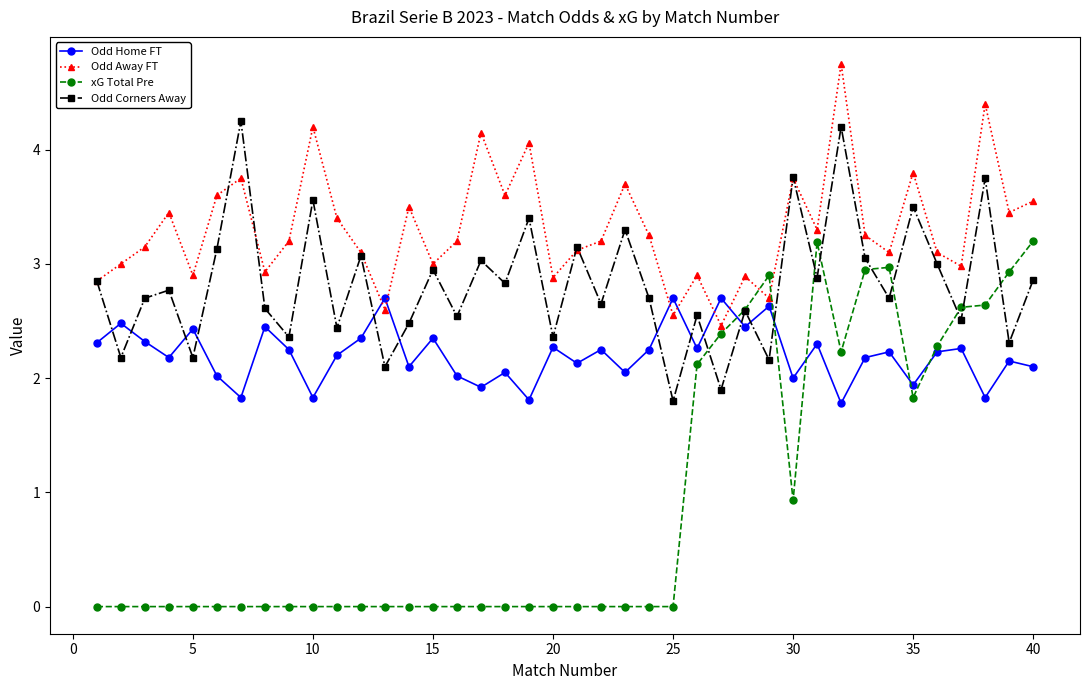

Which series has the largest total across all categories?

Odd Away FT